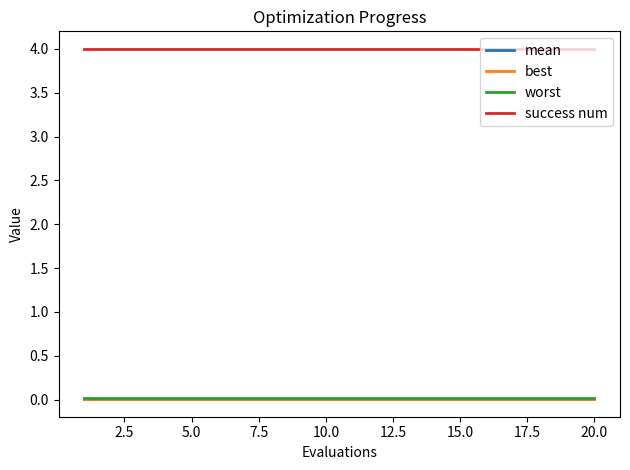

True or false: worst and success num cross at least once.

False